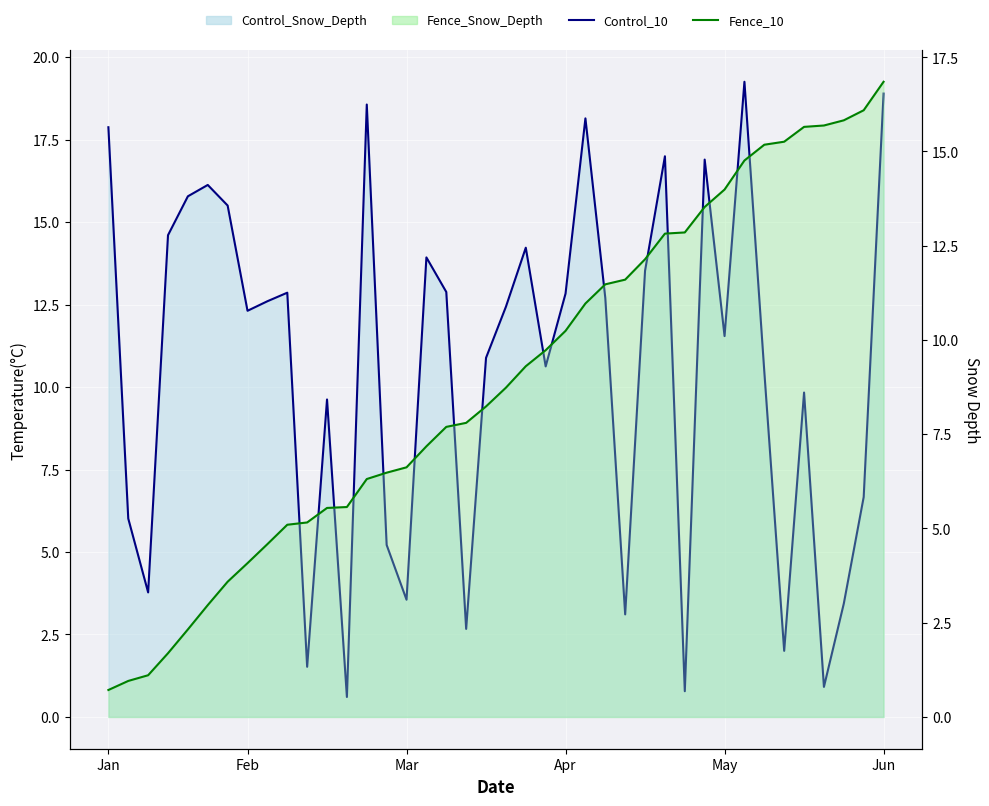

Where does the Fence_10 series first go above 8?

19